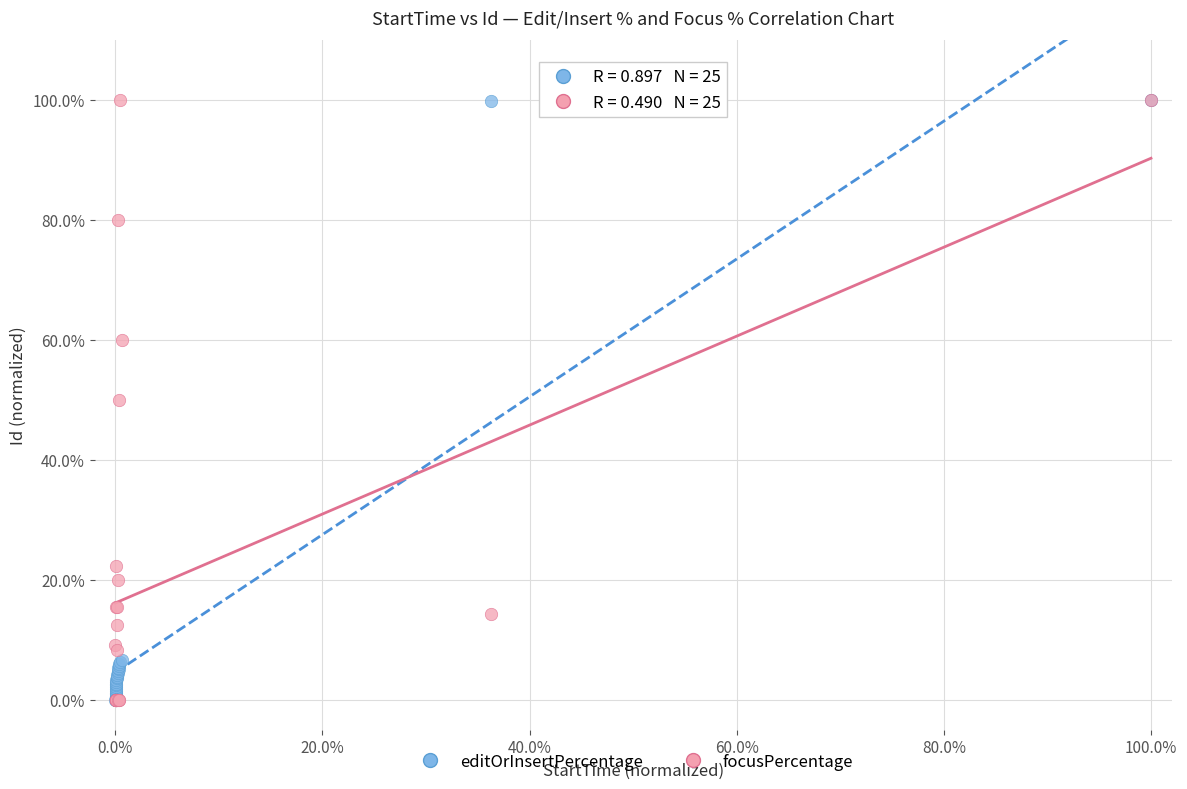

What are all the series names shown in the legend?

editOrInsertPercentage, focusPercentage